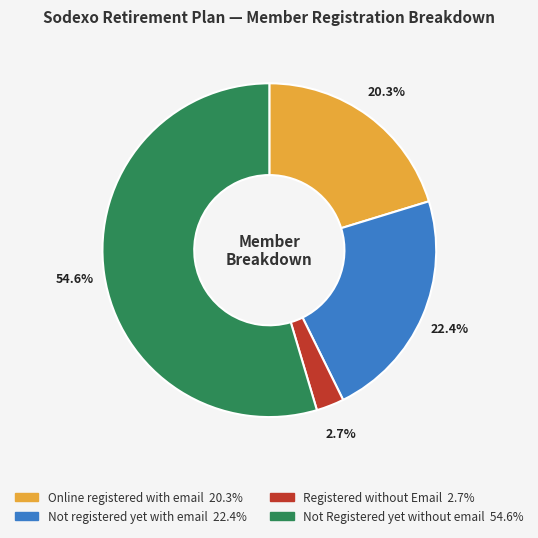

Is there a majority slice in this chart?

Yes